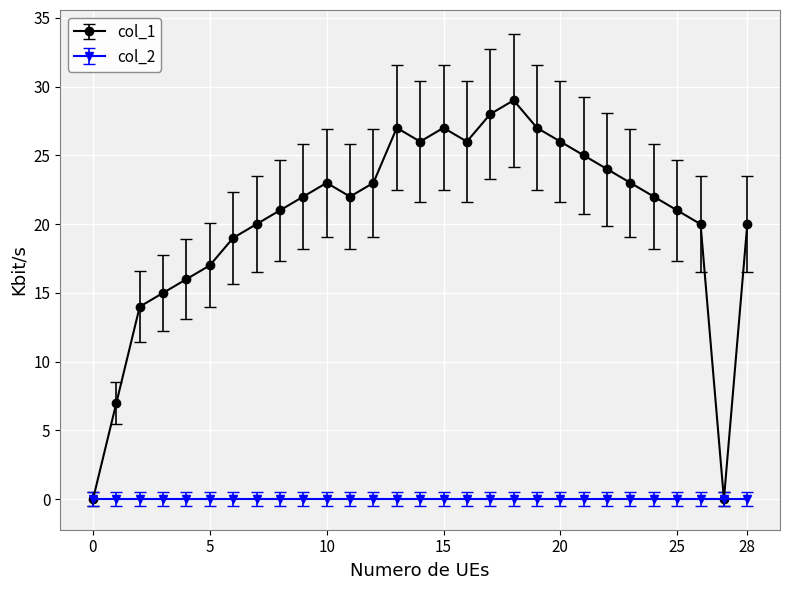

In col_1, how many points are lower than both neighbors (excluding endpoints)?

4